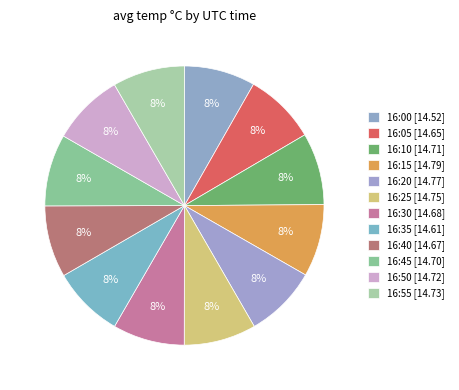

Is there a majority slice in this chart?

No